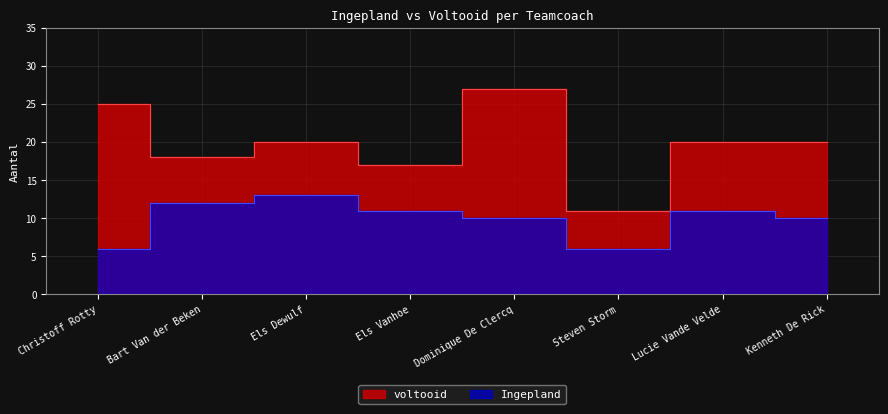

Rank the series by their maximum value, from highest to lowest.

voltooid, Ingepland